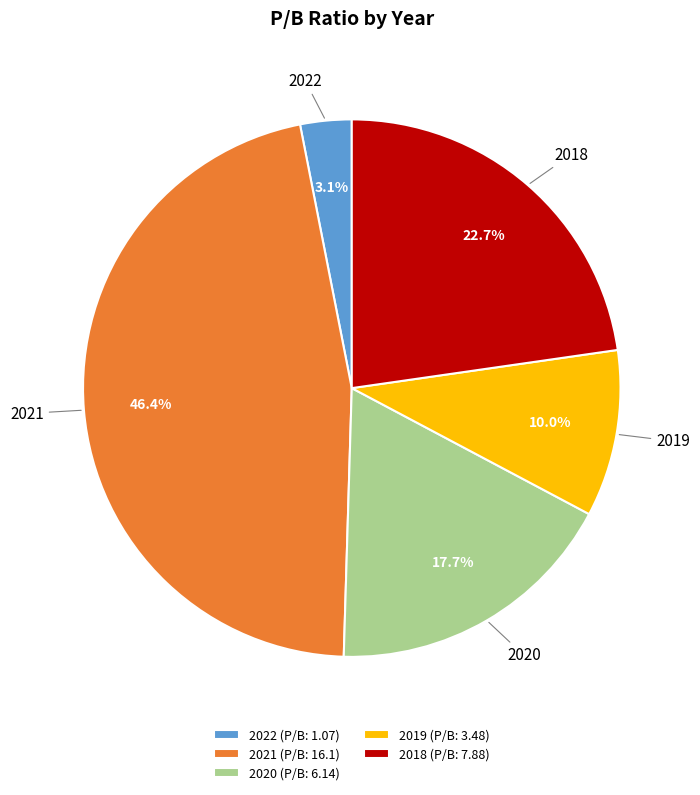

To the nearest percent, what is the difference between the 2020 and 2021 slice percentages?

29%